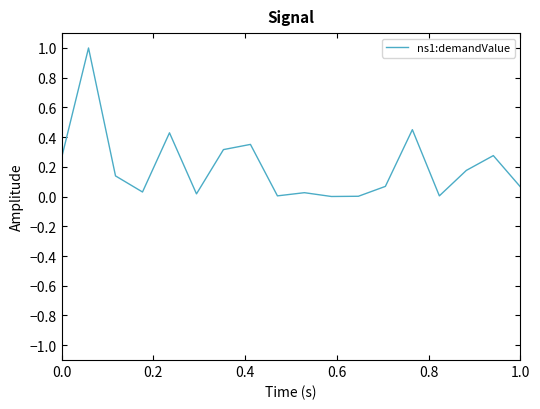

What is the difference between the maximum and minimum values?

1.0